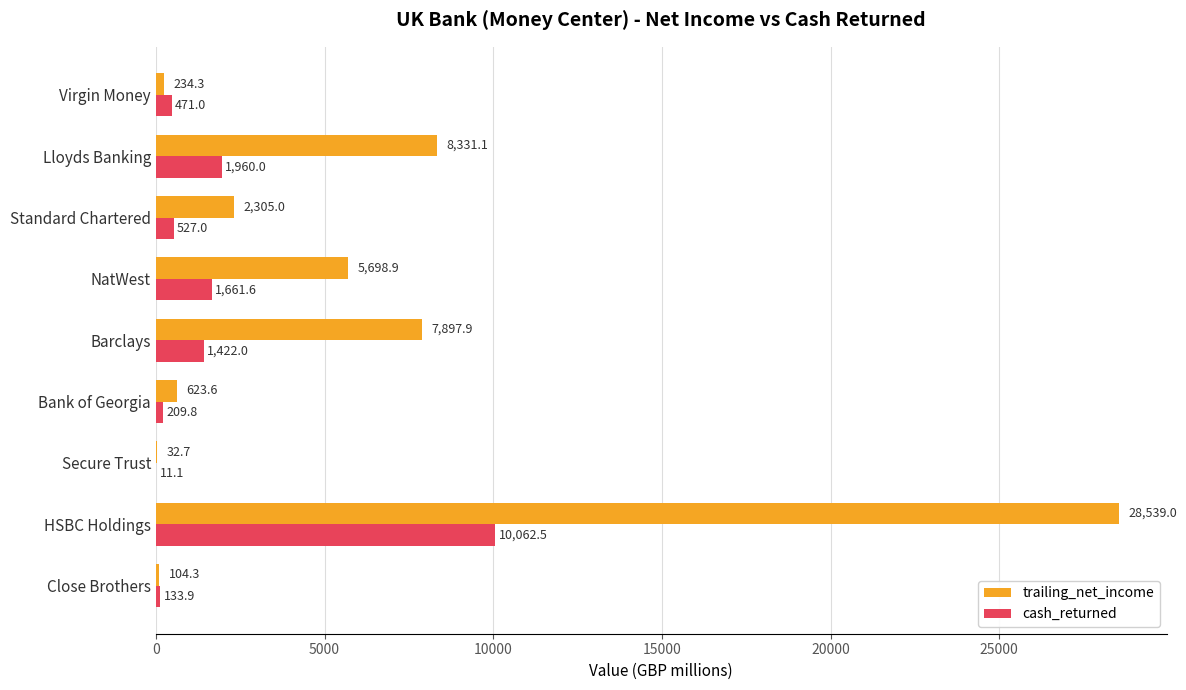

Which category has the highest value across all series?

HSBC Holdings